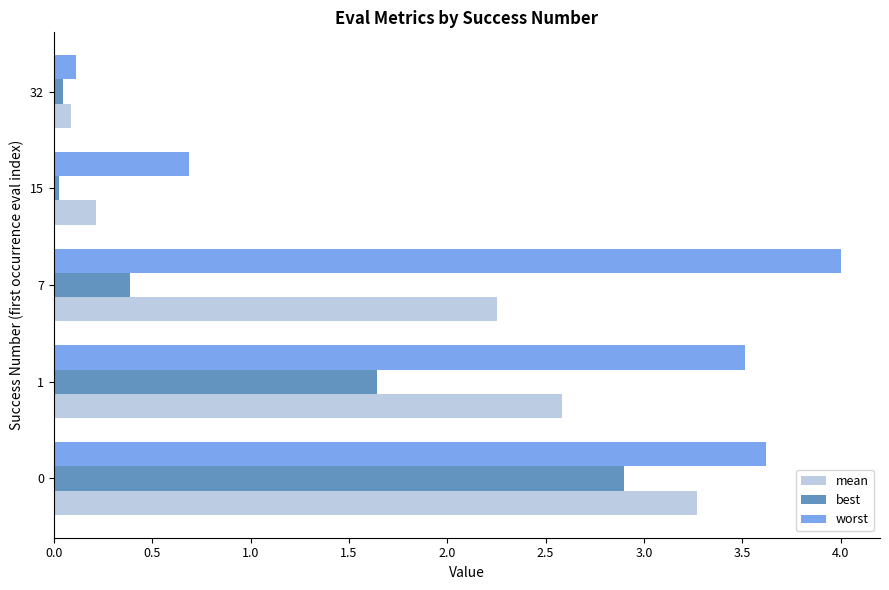

The value of worst at 0 is 5.6. True or false?

False